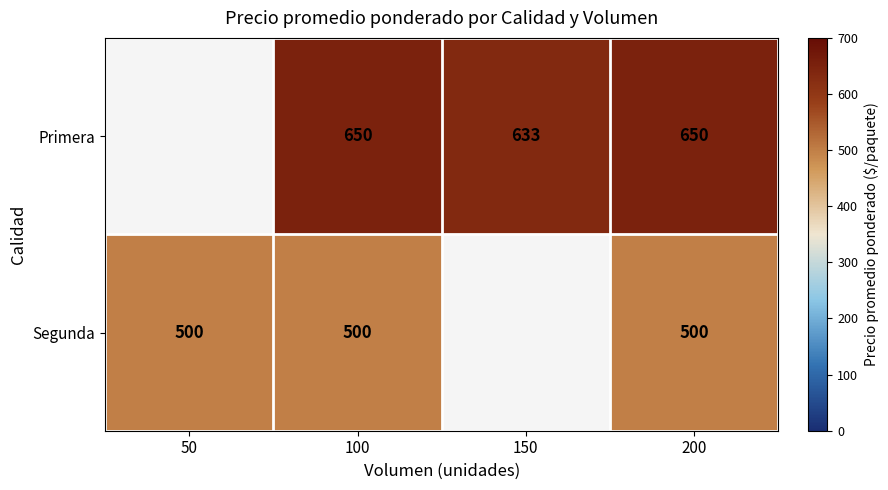

Is it true that Primera equals 403.1 at 150?

False